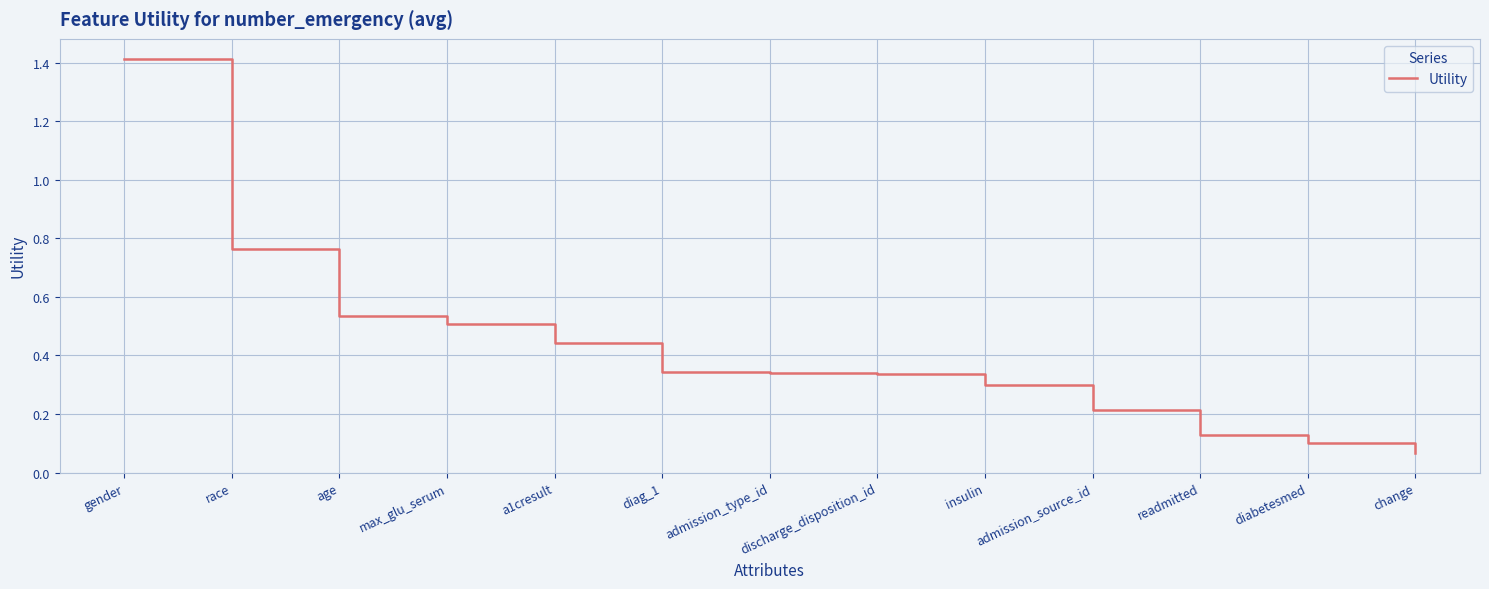

What is the sum of all values?

5.5